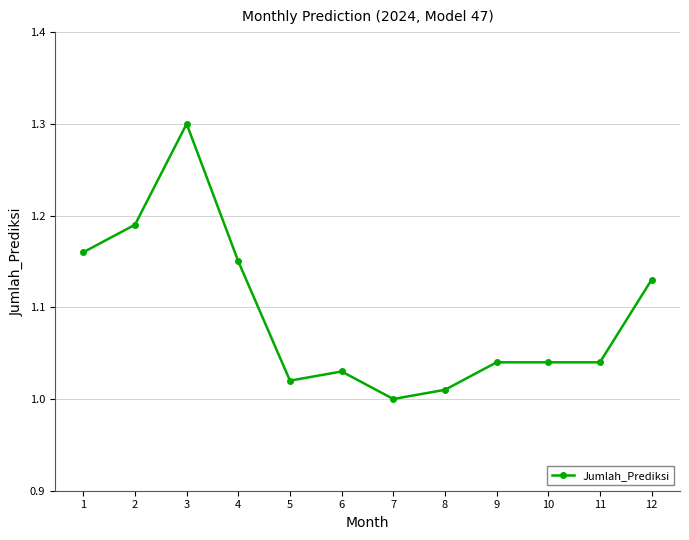

What is the ratio of the value at 10 to the value at 1?

0.9